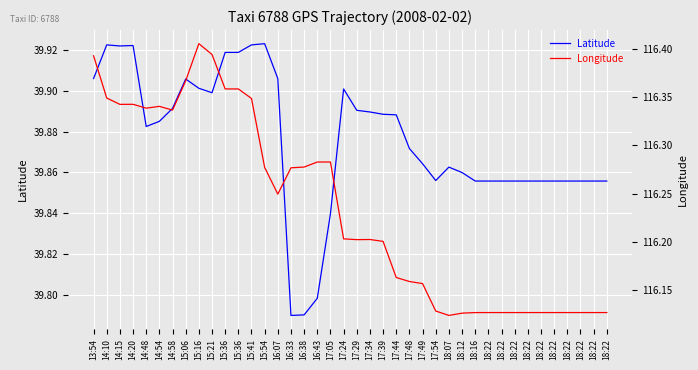

Between 17:54 and 18:22, which series saw the biggest shift?

Longitude